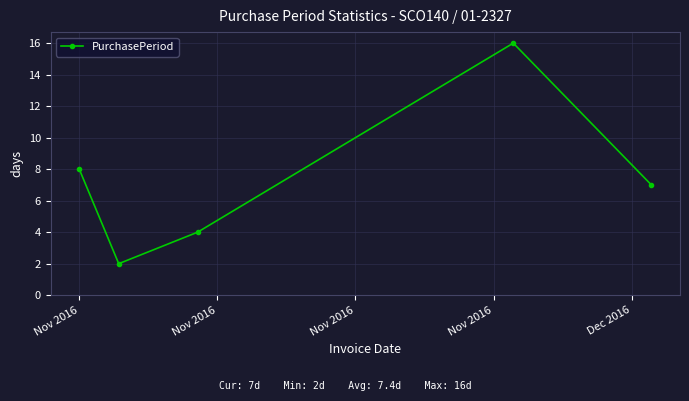

What is the maximum value shown in the chart?

16